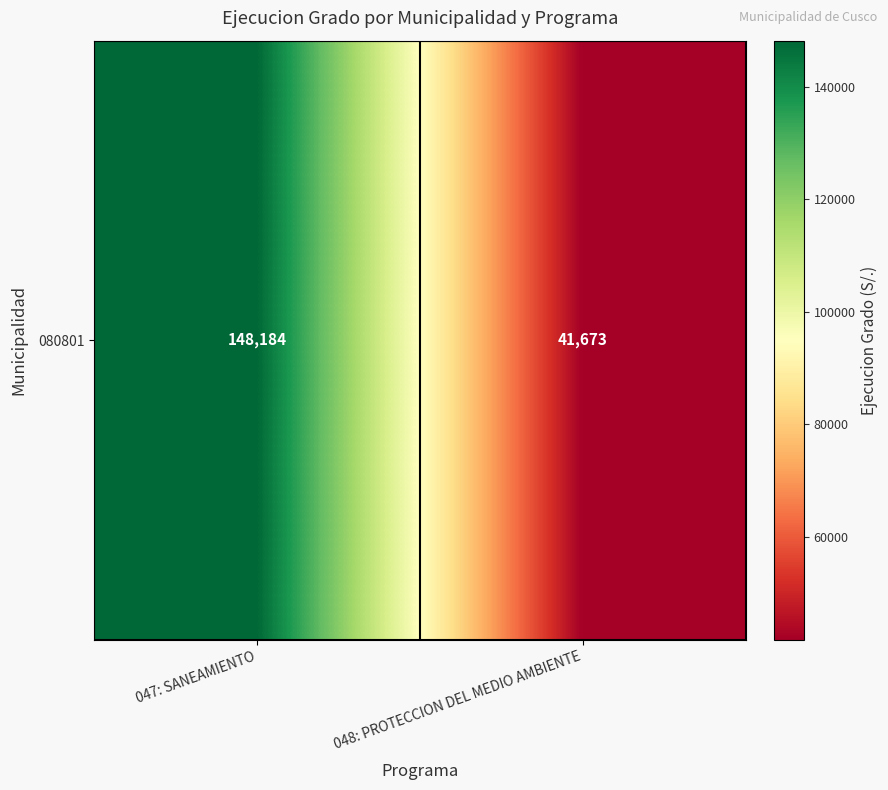

What is the sum of all values?

189857